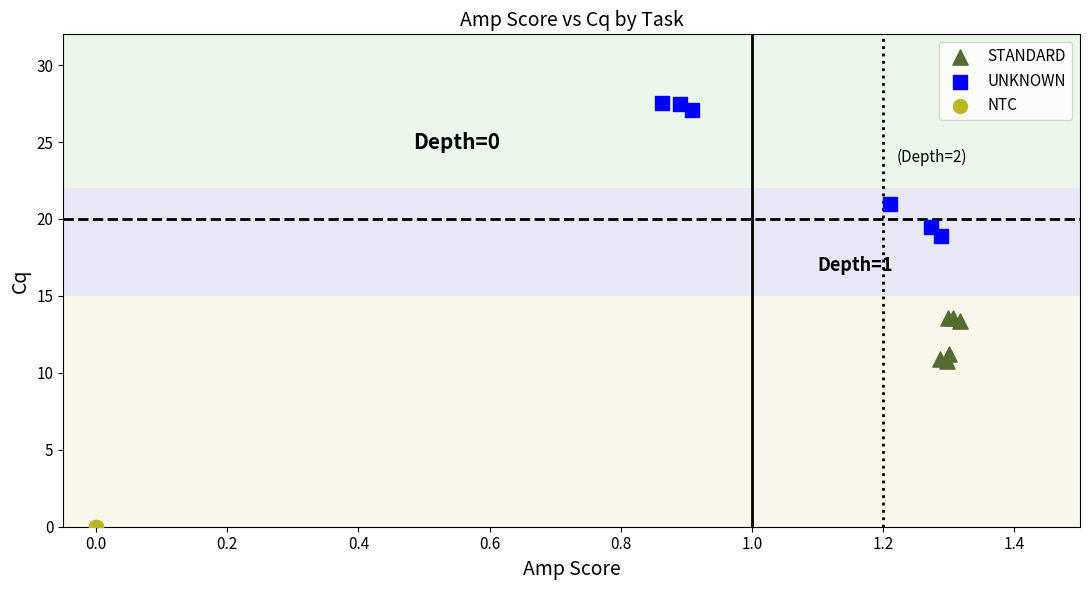

Which series contains the highest Y value?

UNKNOWN